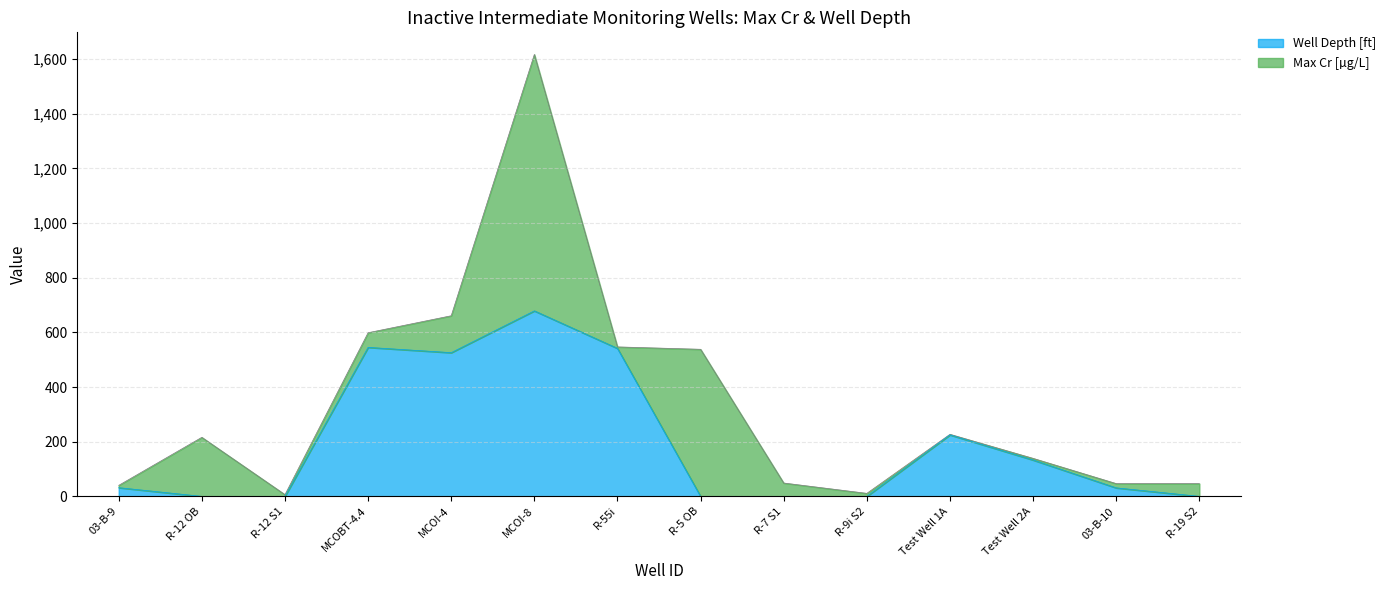

What is the difference between the values at Test Well 2A and R-12 OB?

133.0